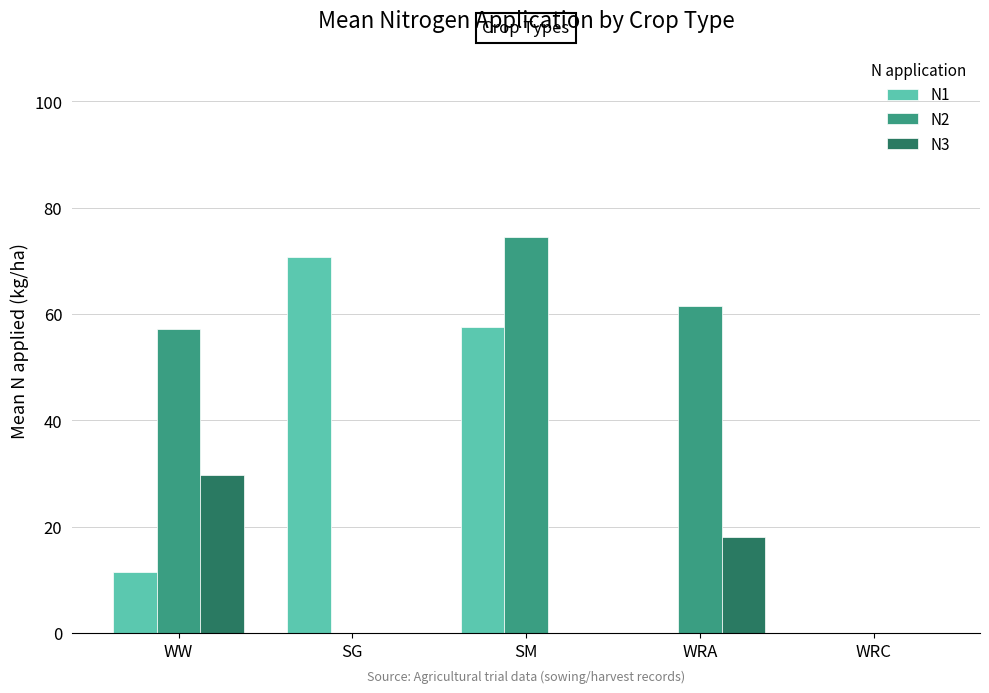

What are all the series names shown in the legend?

N1, N2, N3